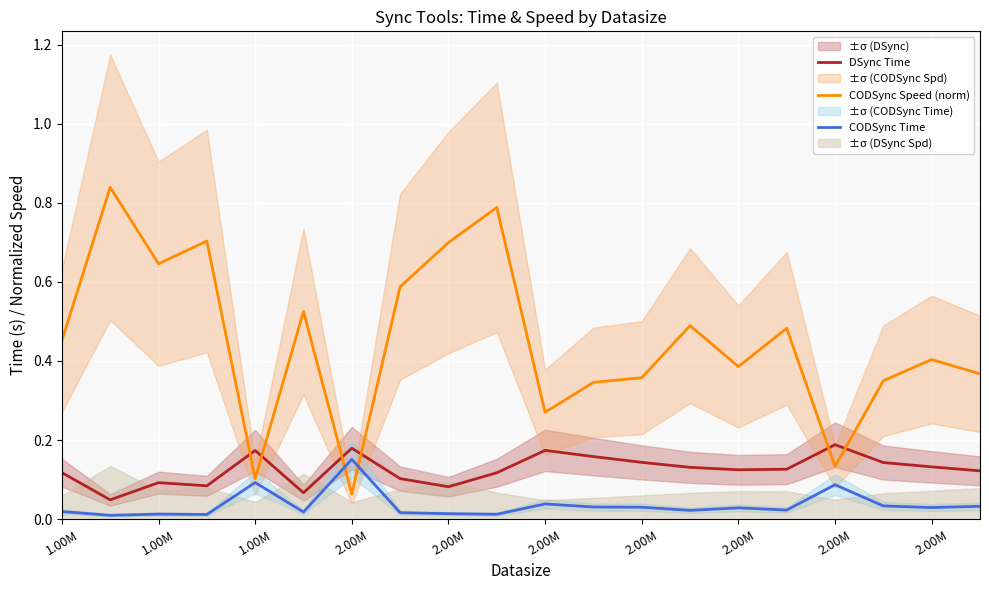

What is the difference between the maximum and minimum values in the CODSync Time series?

0.1